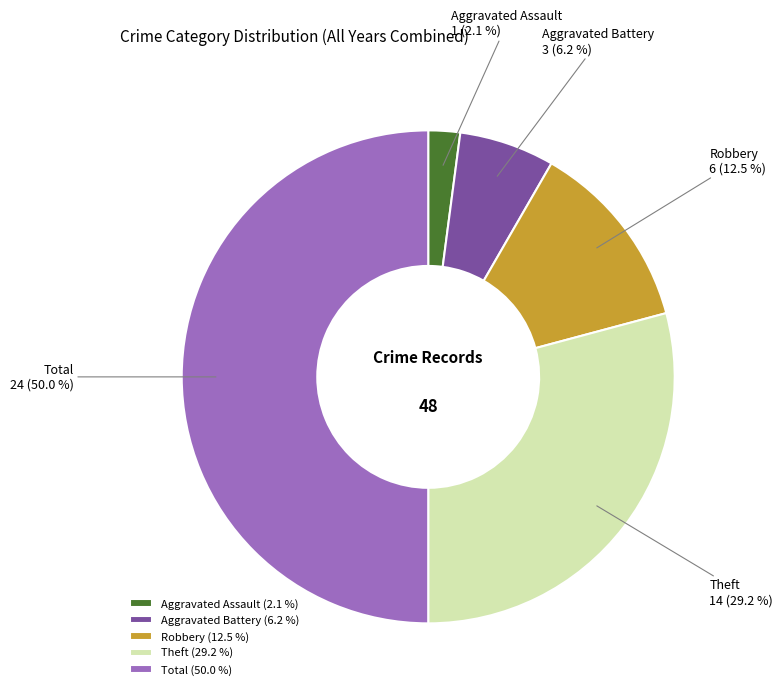

The Total slice represents 61% of the pie. True or false?

False